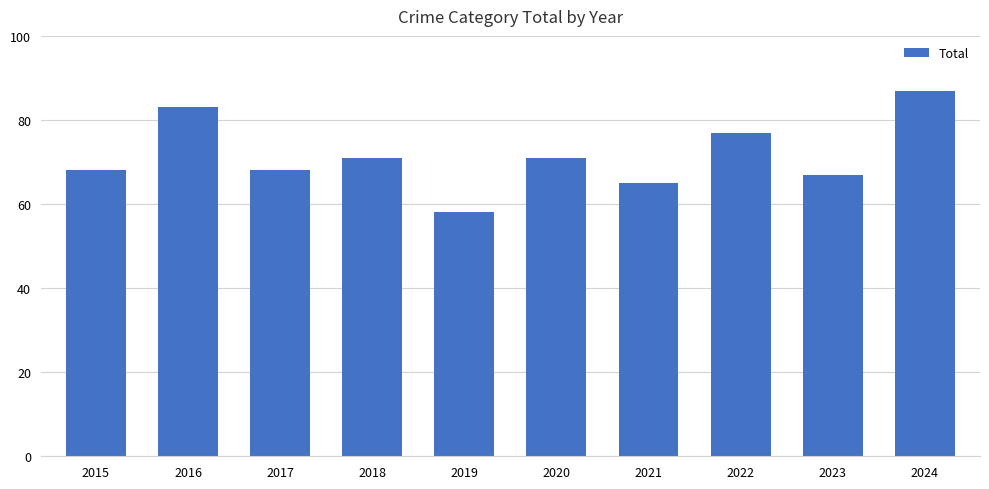

Are the bars horizontal?

No